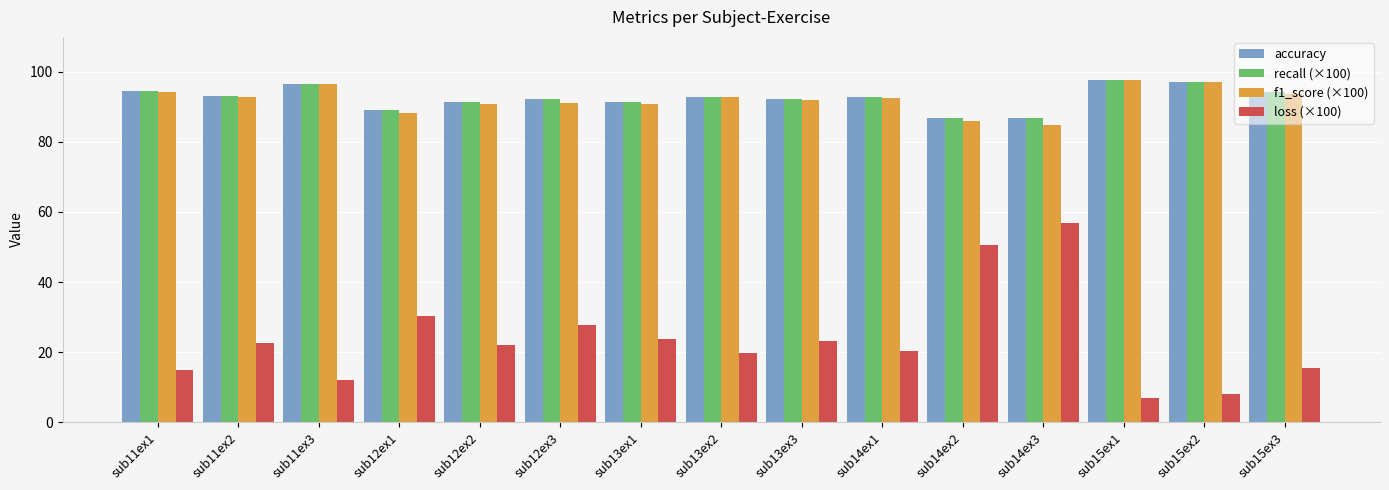

What is the highest value of the recall (×100) series?

97.6